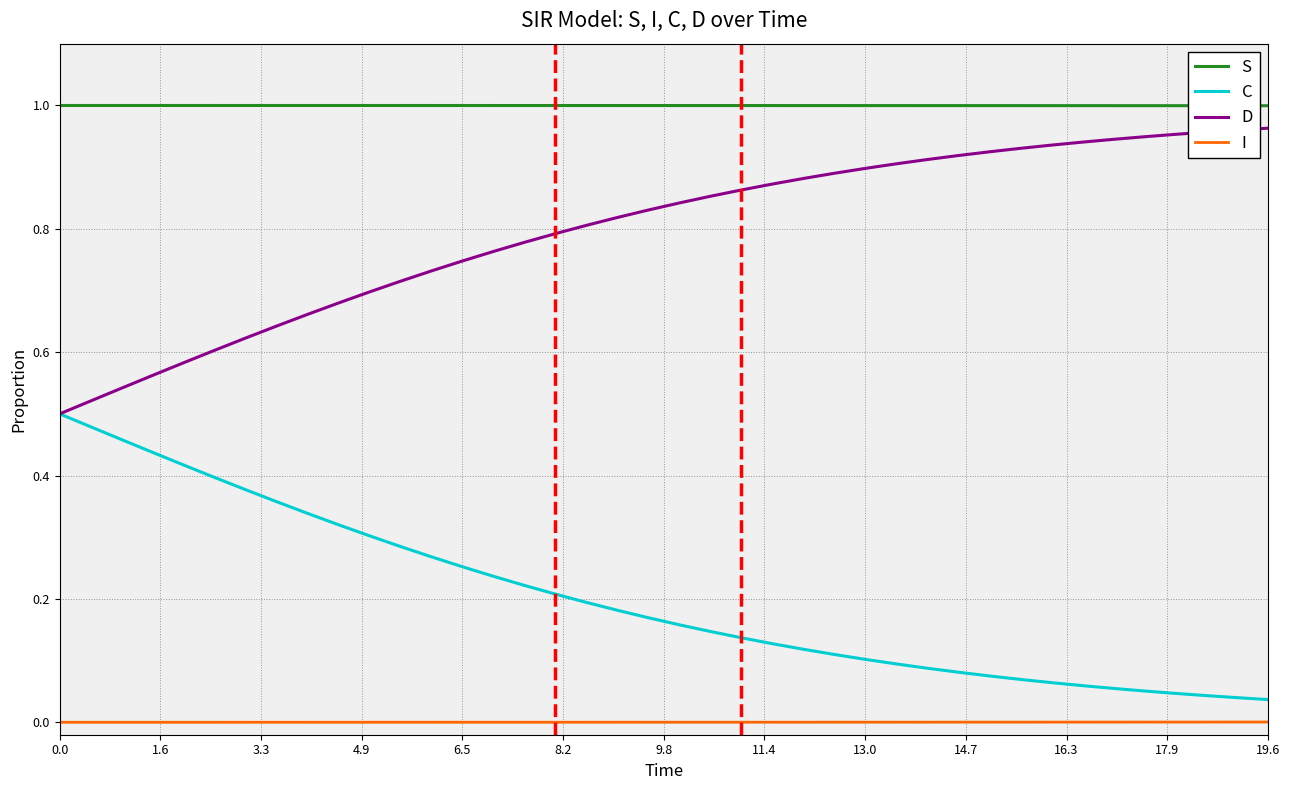

Which series has the largest total across all categories?

S